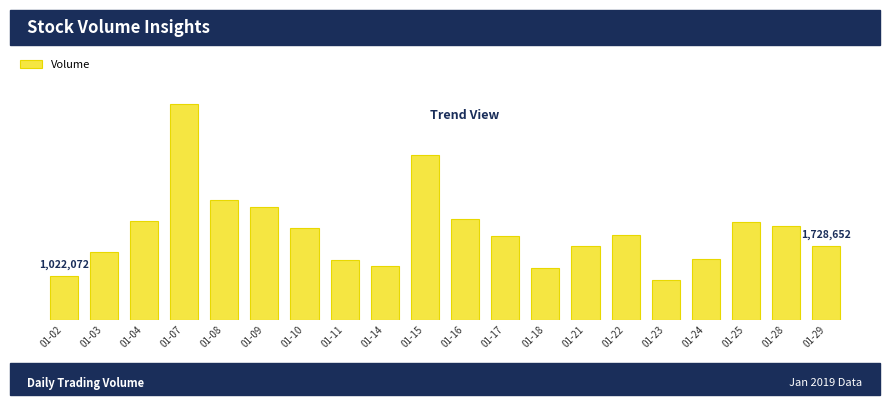

The chart shows a value of 1200047 at 01-16. True or false?

False